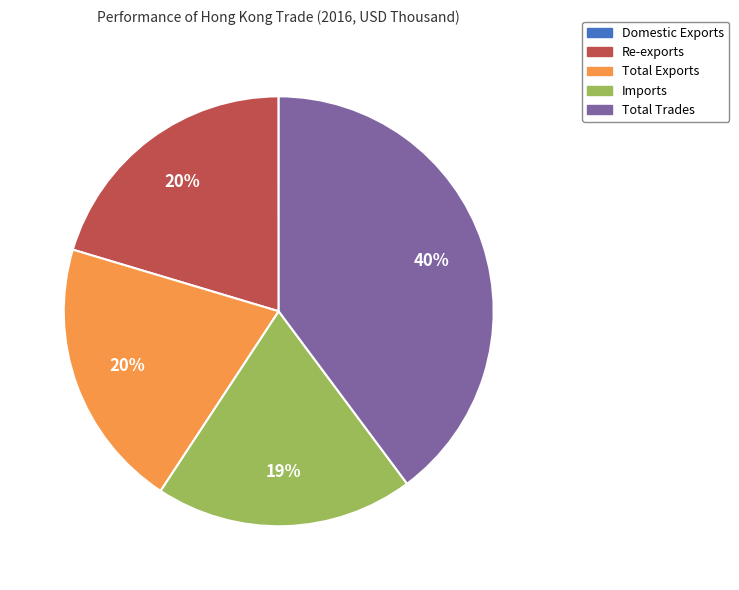

Is it true that Re-exports is 20% of the pie?

True